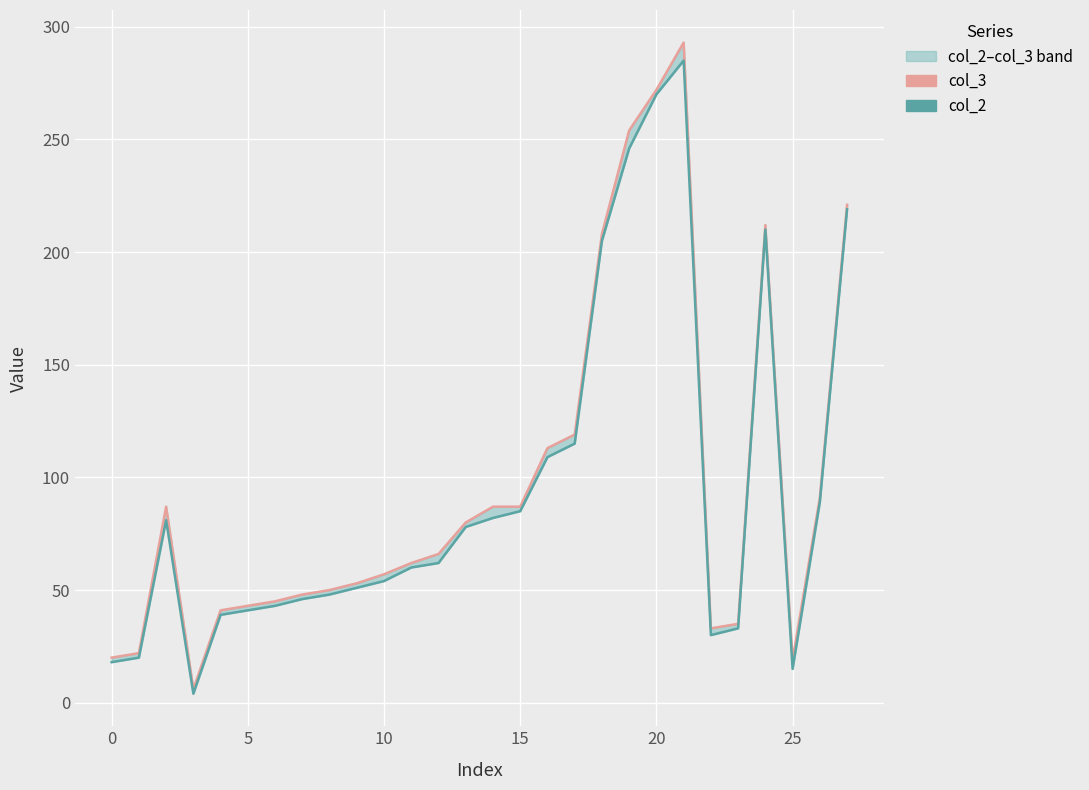

List the series in order of their overall mean, highest first.

col_3, col_2